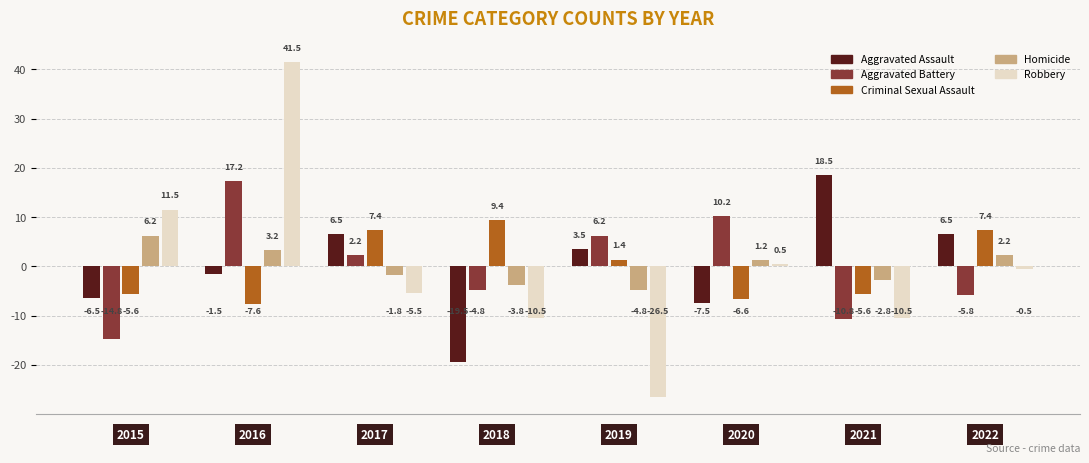

What is the lowest value of the Criminal Sexual Assault series?

-7.6